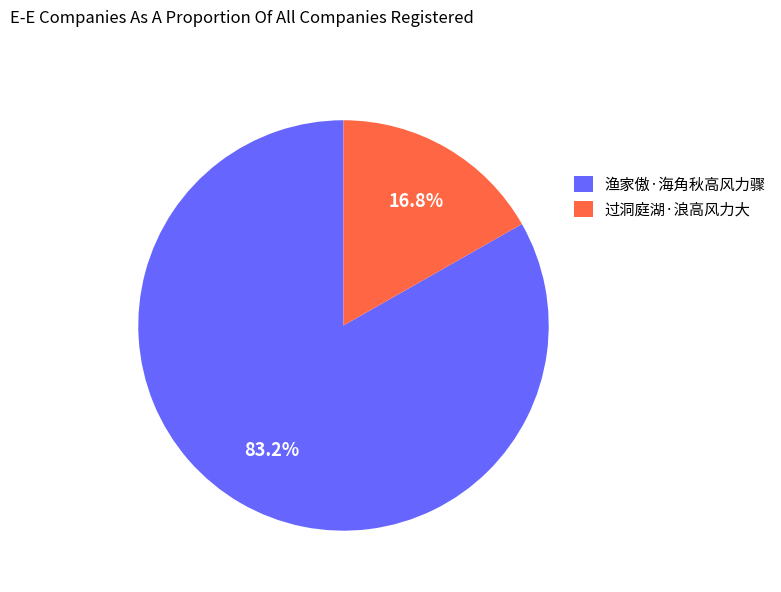

True or false: 过洞庭湖·浪高风力大 accounts for 17% of the total.

True